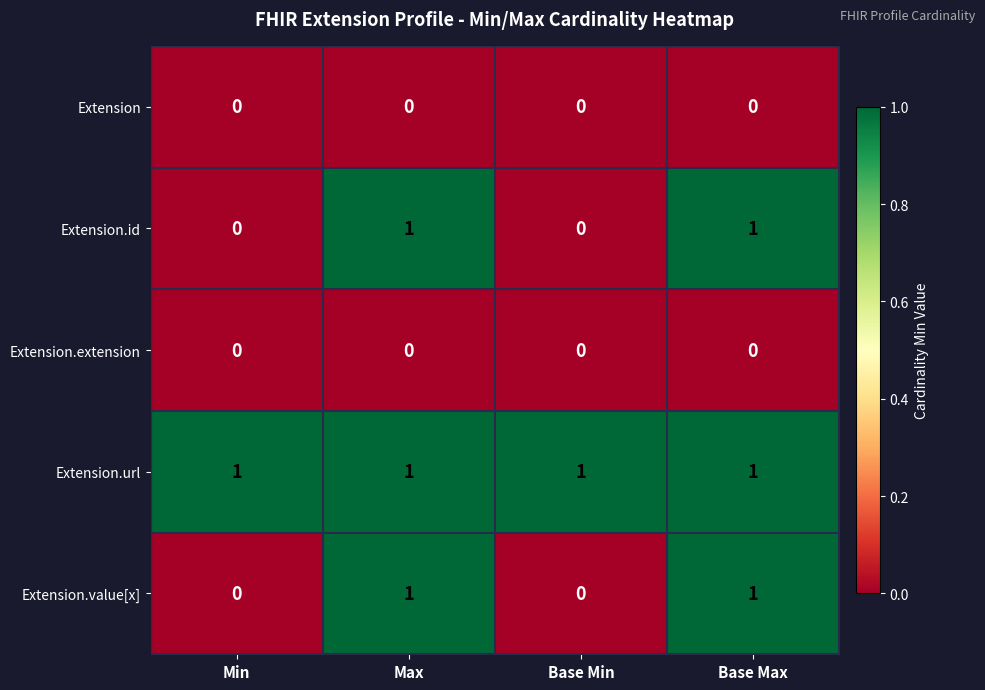

At how many categories does at least one series exceed 0?

4